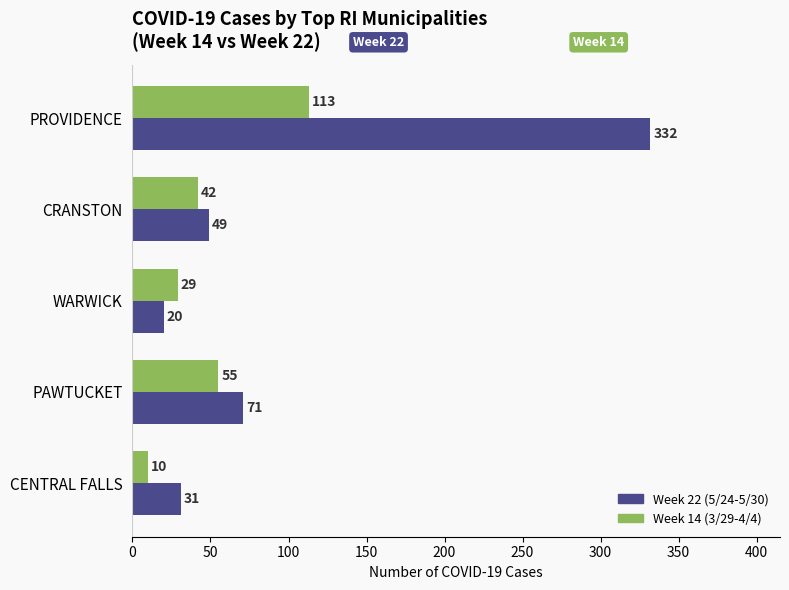

What is the sum of the Week 14 (3/29-4/4) values at CENTRAL FALLS and PROVIDENCE?

123